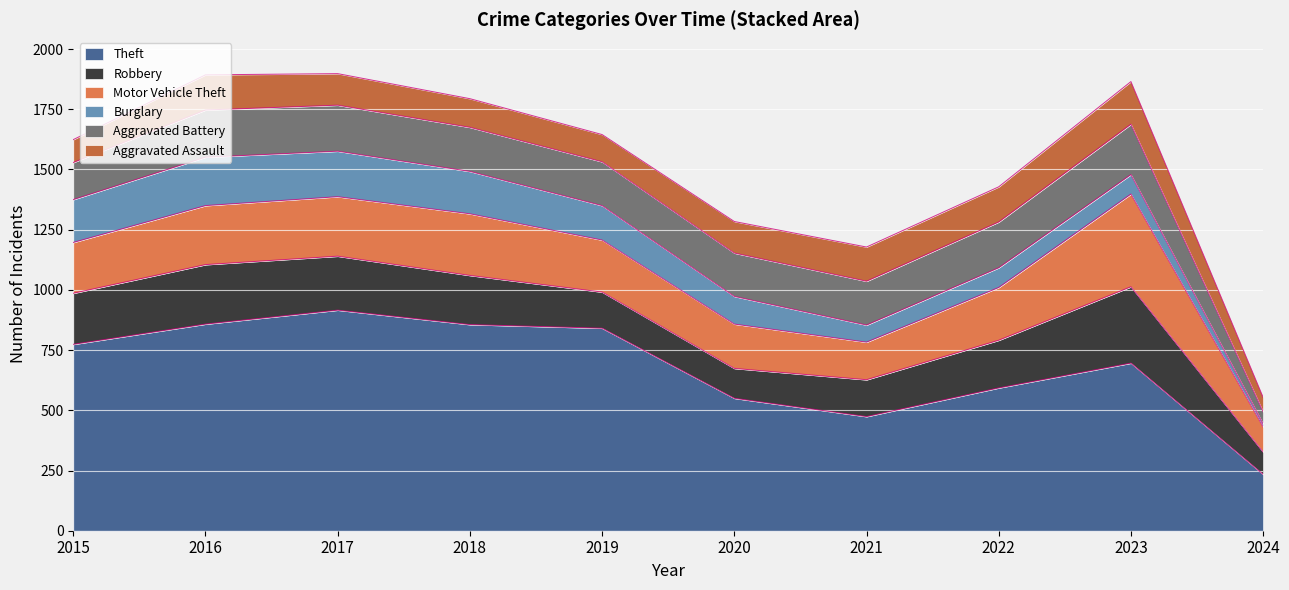

In Theft, how many points are lower than both neighbors (excluding endpoints)?

1